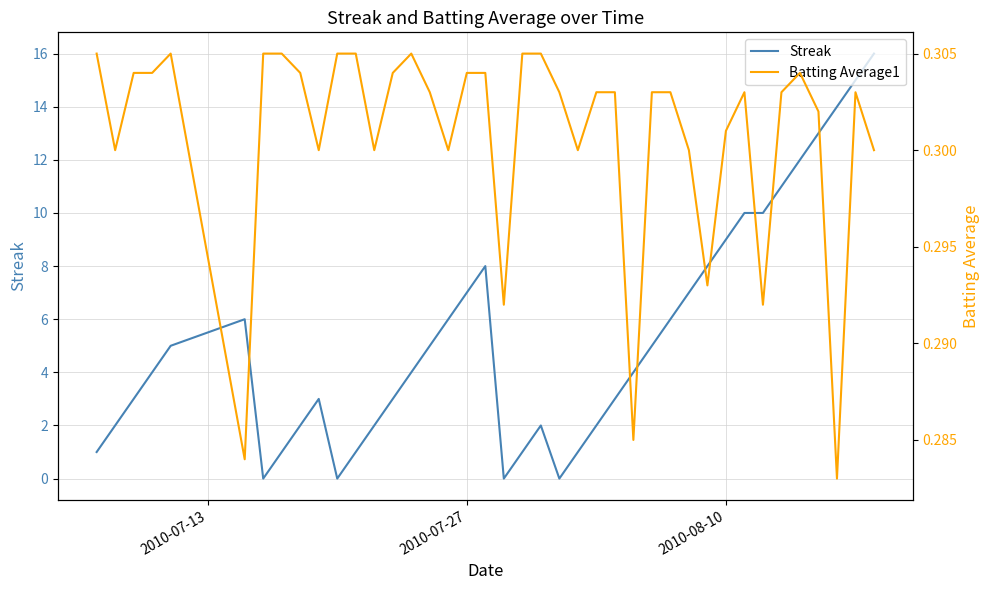

Is it true that Streak equals 4 at 2010-08-10?

False